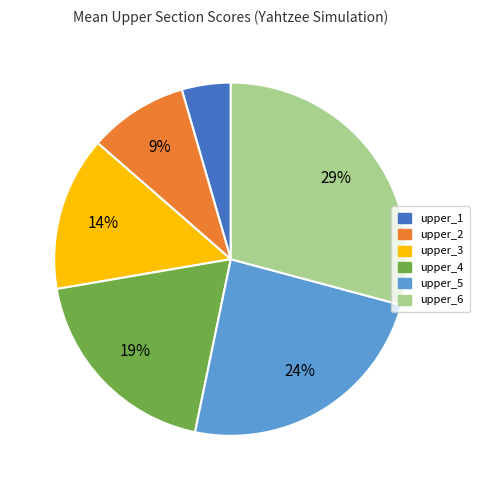

To the nearest percent, what is the average slice percentage?

17%